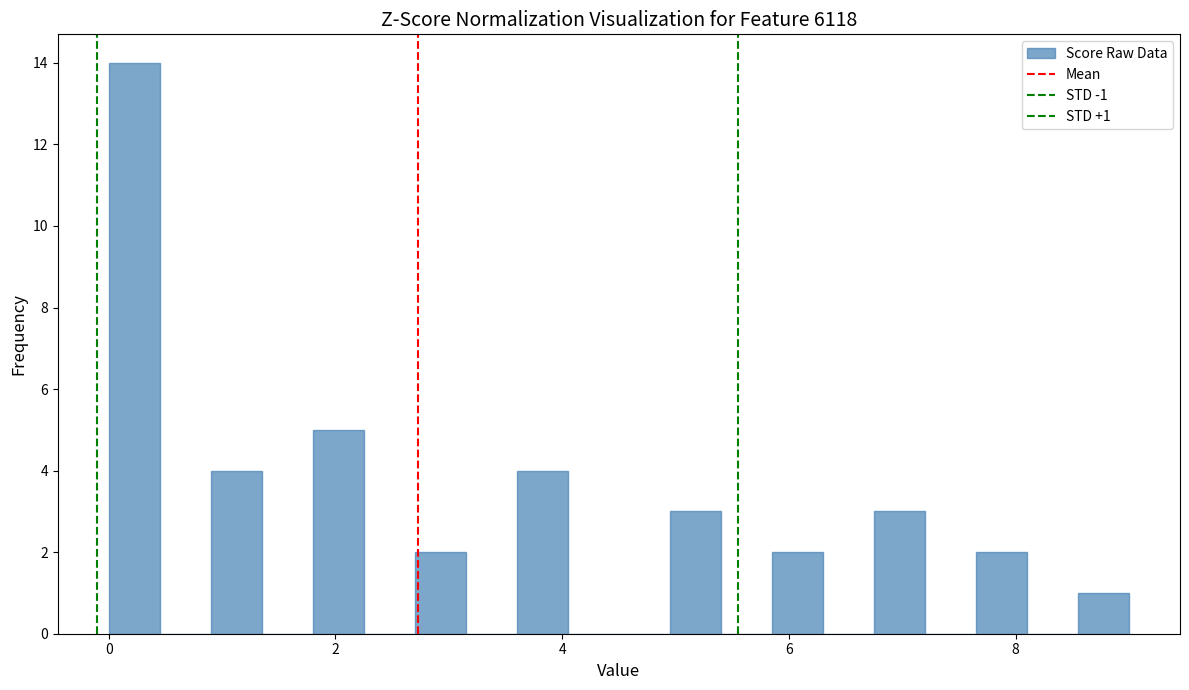

Read against the x-axis, roughly where is the centre of the tallest bar?

0.2